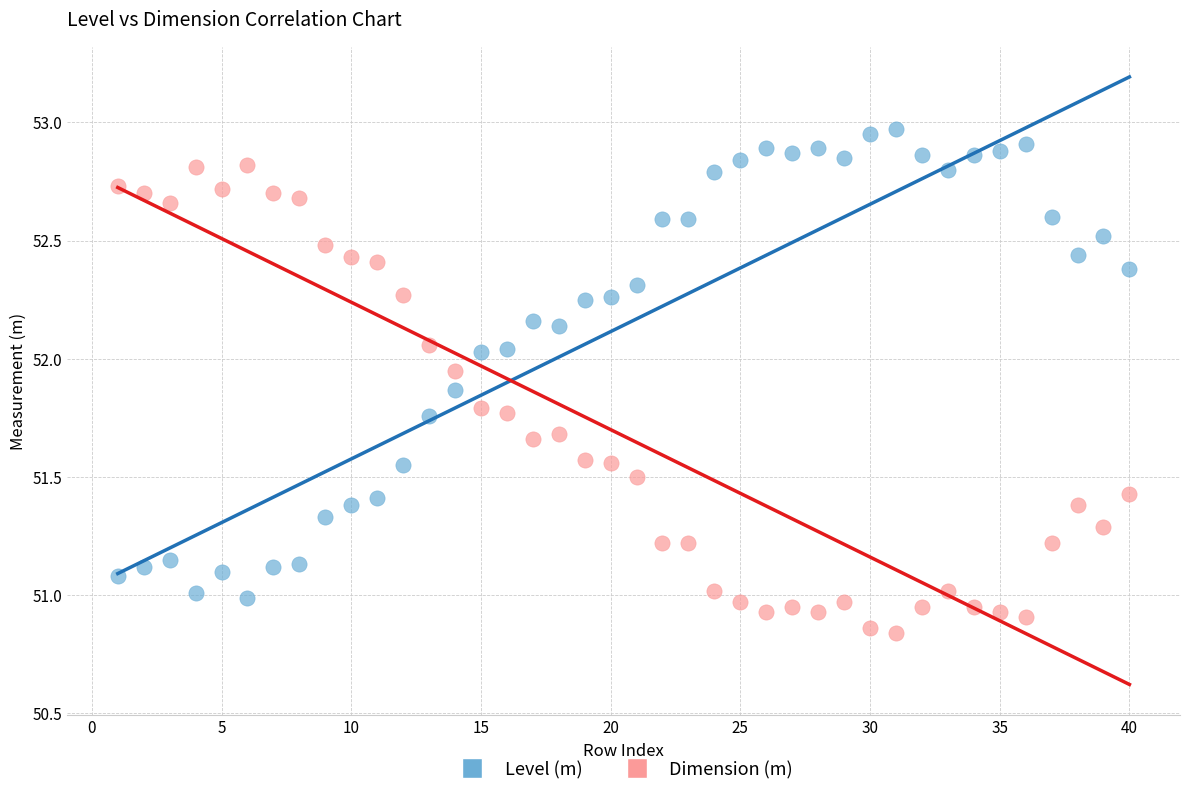

Which series reaches the minimum Y coordinate?

Dimension (m)